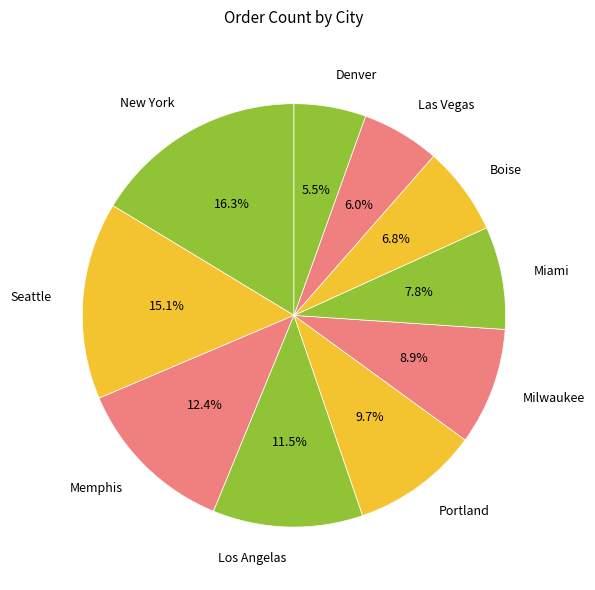

To the nearest percent, what is the combined percentage of New York and Memphis?

29%